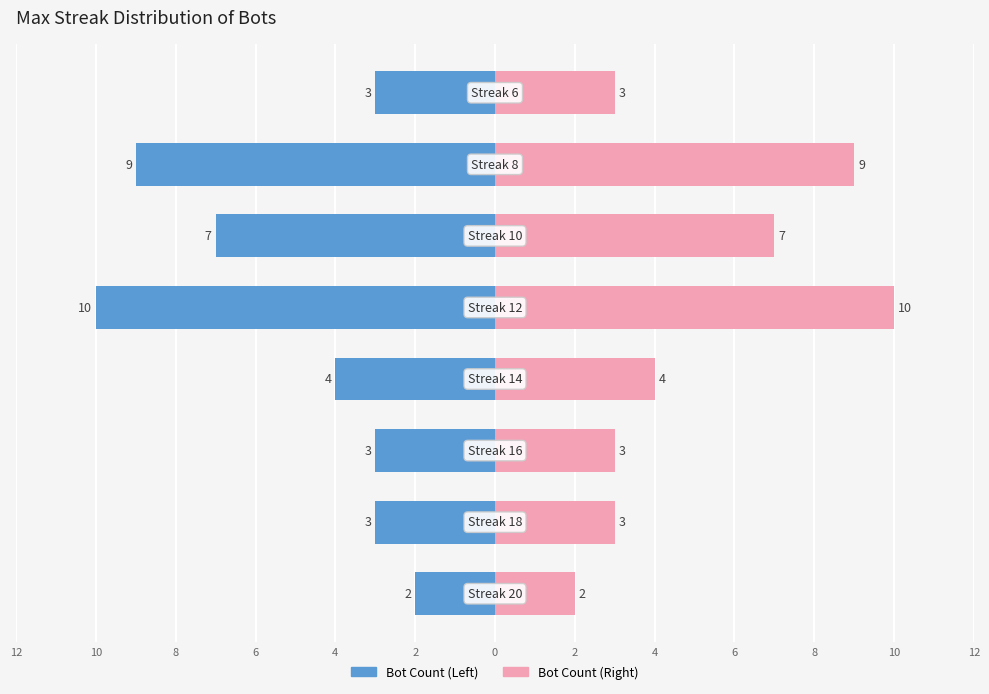

Rank the series at 2 from highest to lowest value.

Bot Count (Right), Bot Count (Left)